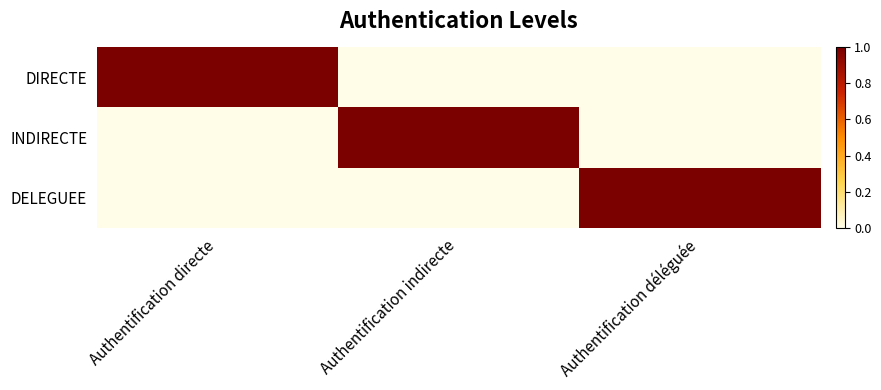

List the series in order of their peak value, lowest first.

DIRECTE, INDIRECTE, DELEGUEE